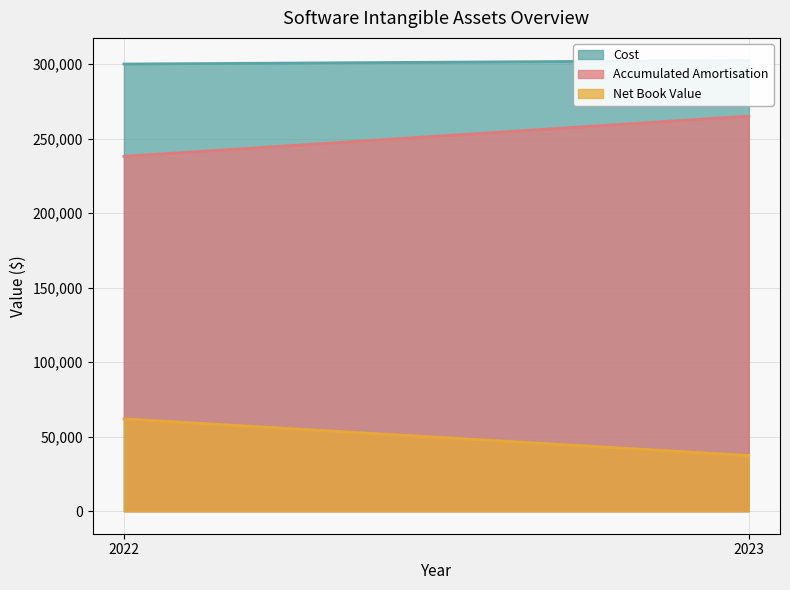

Reading right to left, list all the values displayed in this chart.

Cost: 302509	300089
Accumulated Amortisation: 265147	238133
Net Book Value: 37362	61956